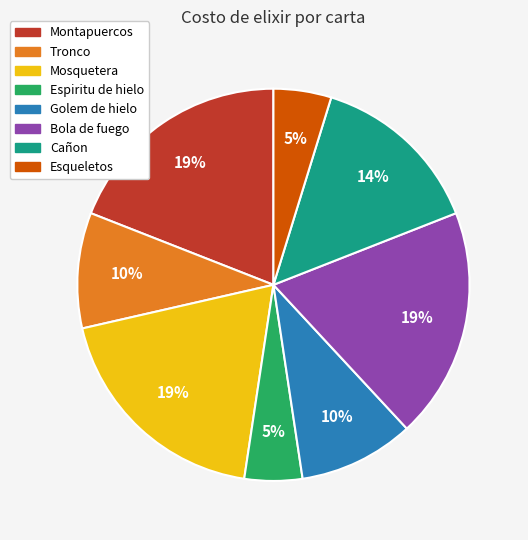

How many slices are in this pie chart?

8